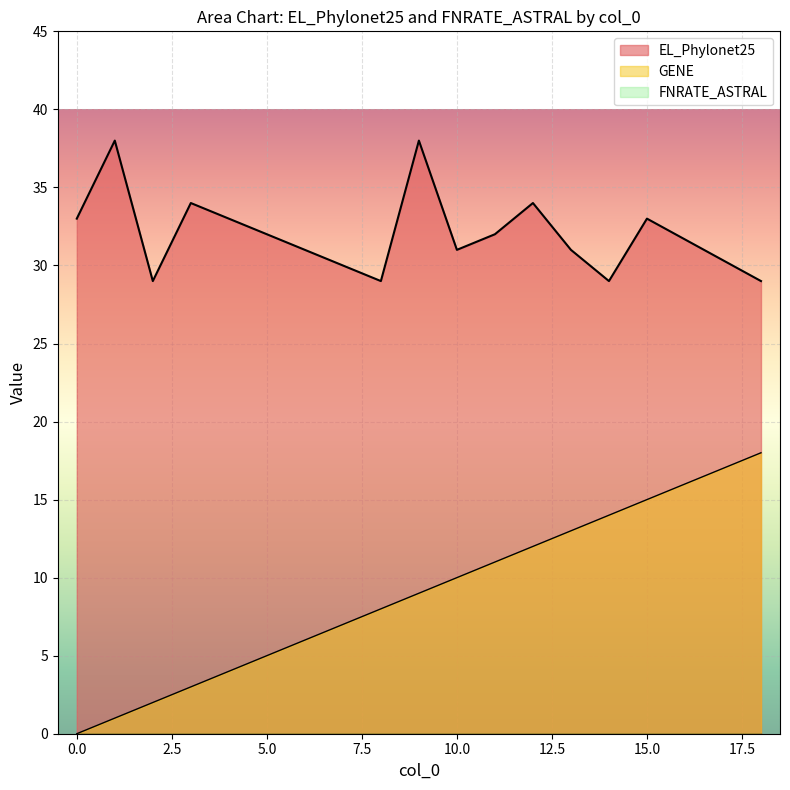

Which series has the largest total across all categories?

EL_Phylonet25